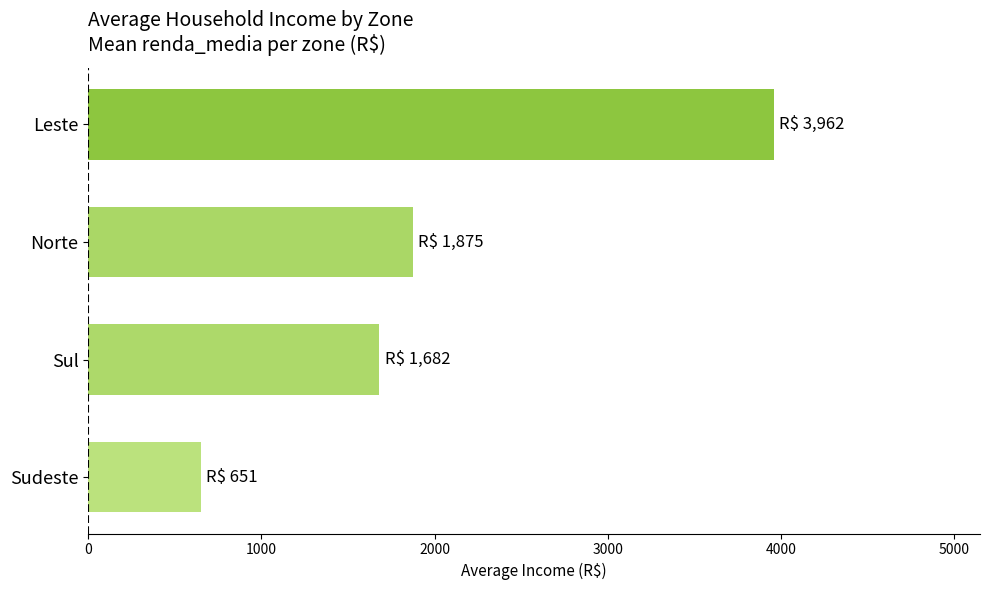

The chart shows a value of 1875 at Norte. True or false?

True